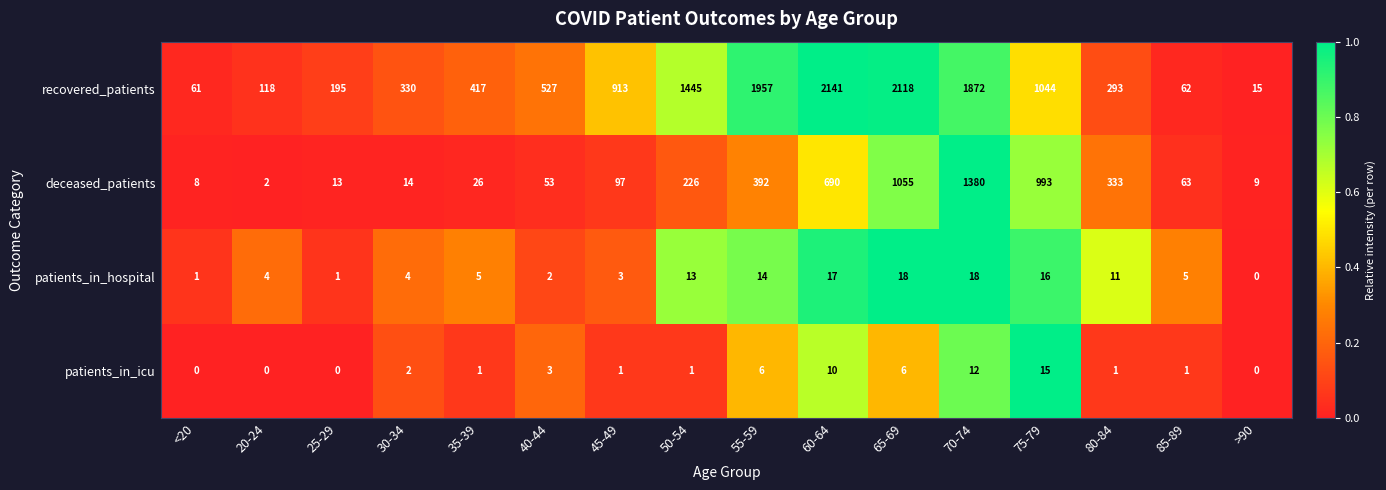

What is the average value of the patients_in_hospital series?

8